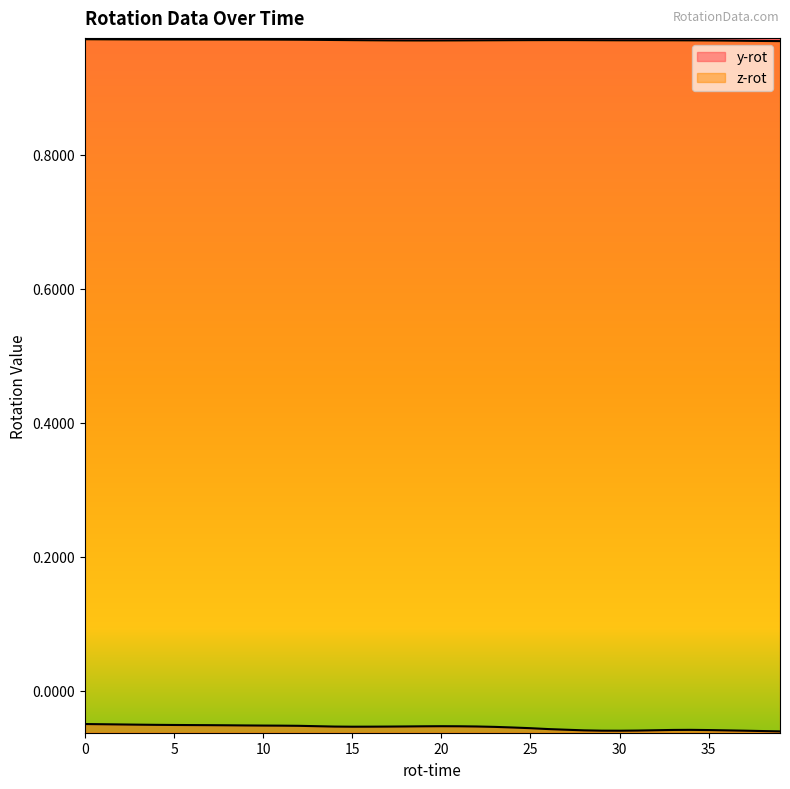

True or false: y-rot and z-rot cross at least once.

False